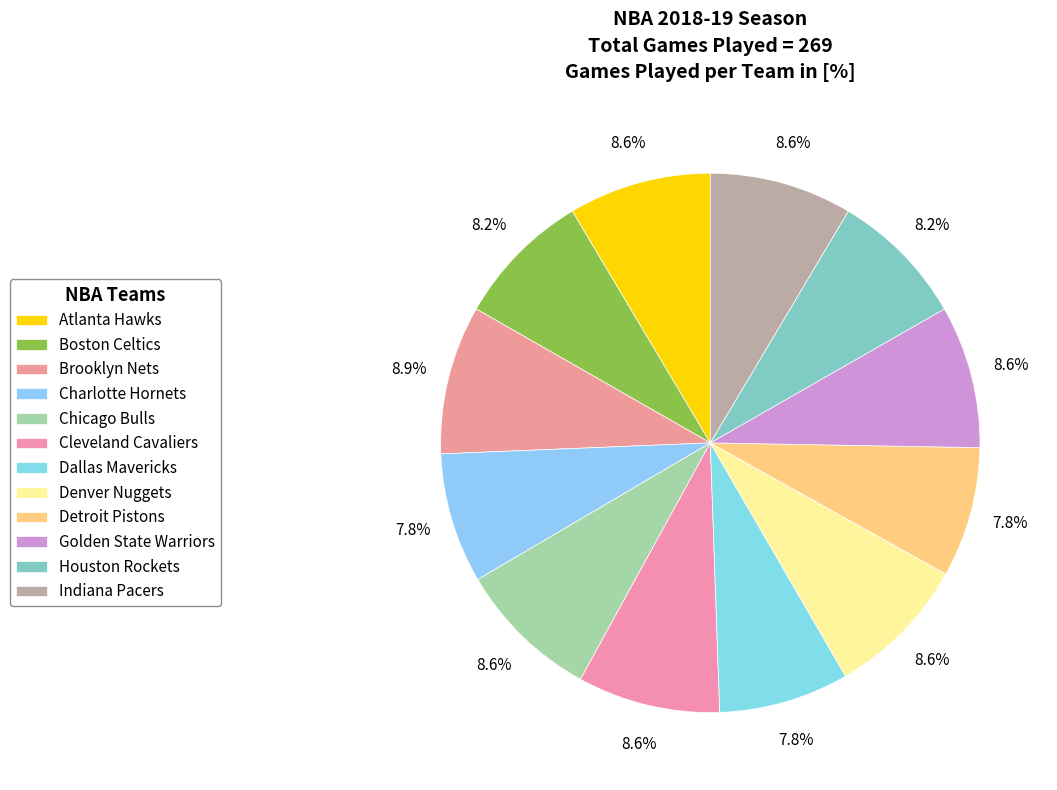

Does Cleveland Cavaliers account for over 50% of the chart?

No